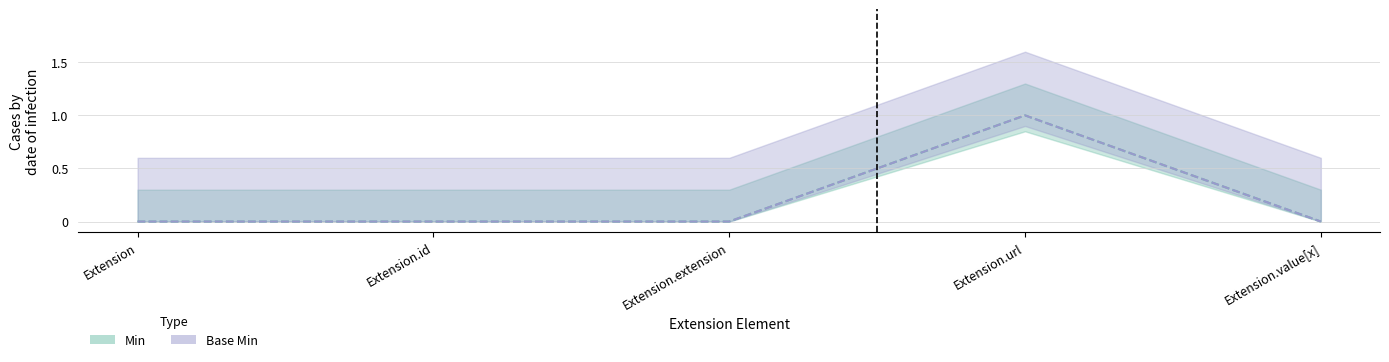

Where is the first local maximum for Min?

Extension.url